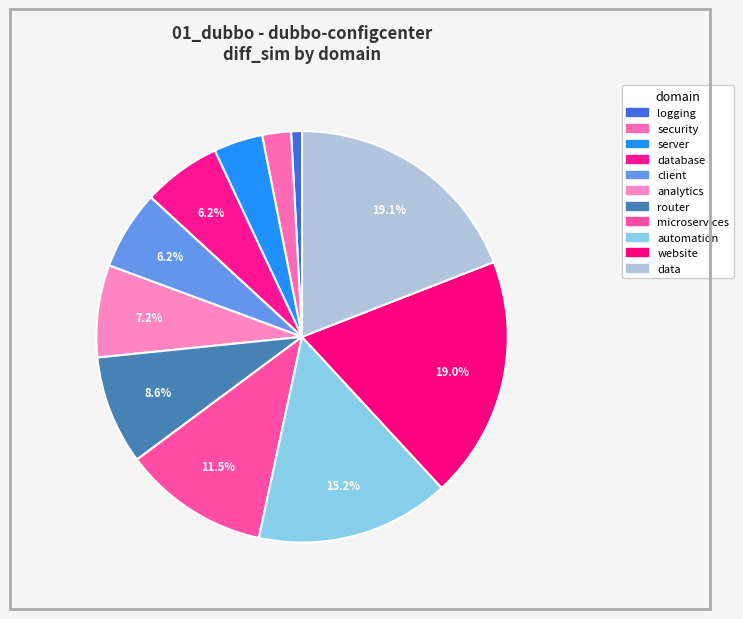

Is there any slice that represents more than half of the pie?

No